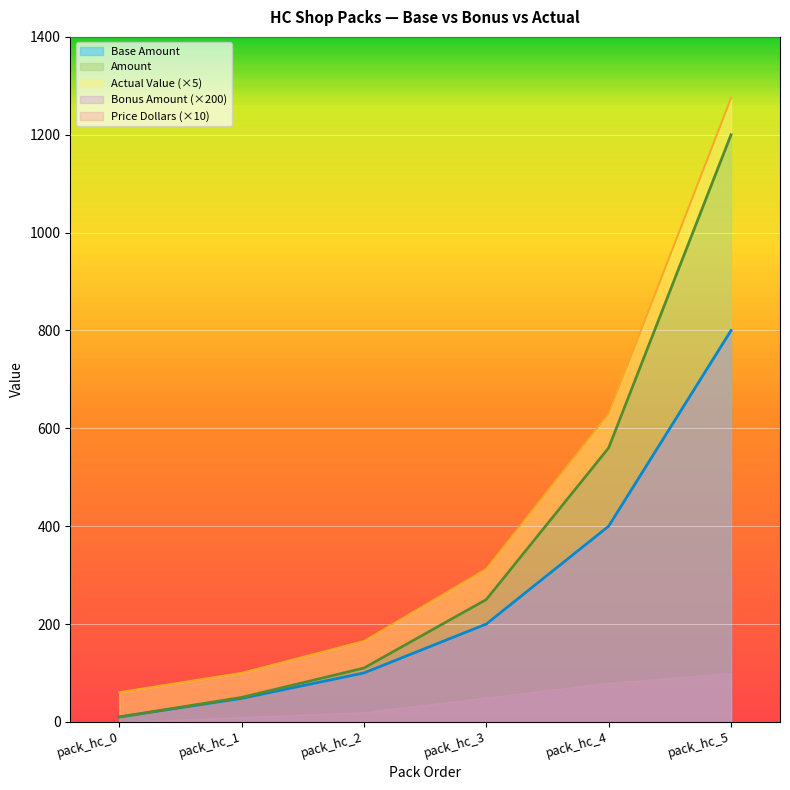

True or false: Amount and Base Amount cross at least once.

False